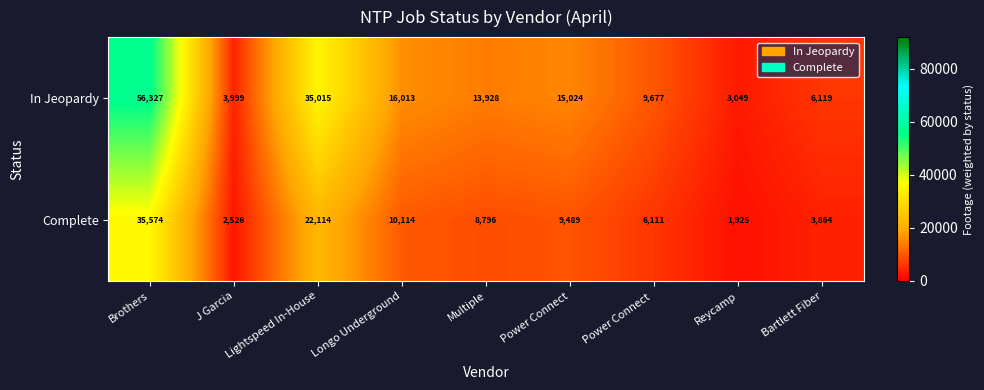

Rank the categories by In Jeopardy value from lowest to highest.

Reycamp, J Garcia, Bartlett Fiber, Power Connect , Multiple, Power Connect, Longo Underground, Lightspeed In-House, Brothers